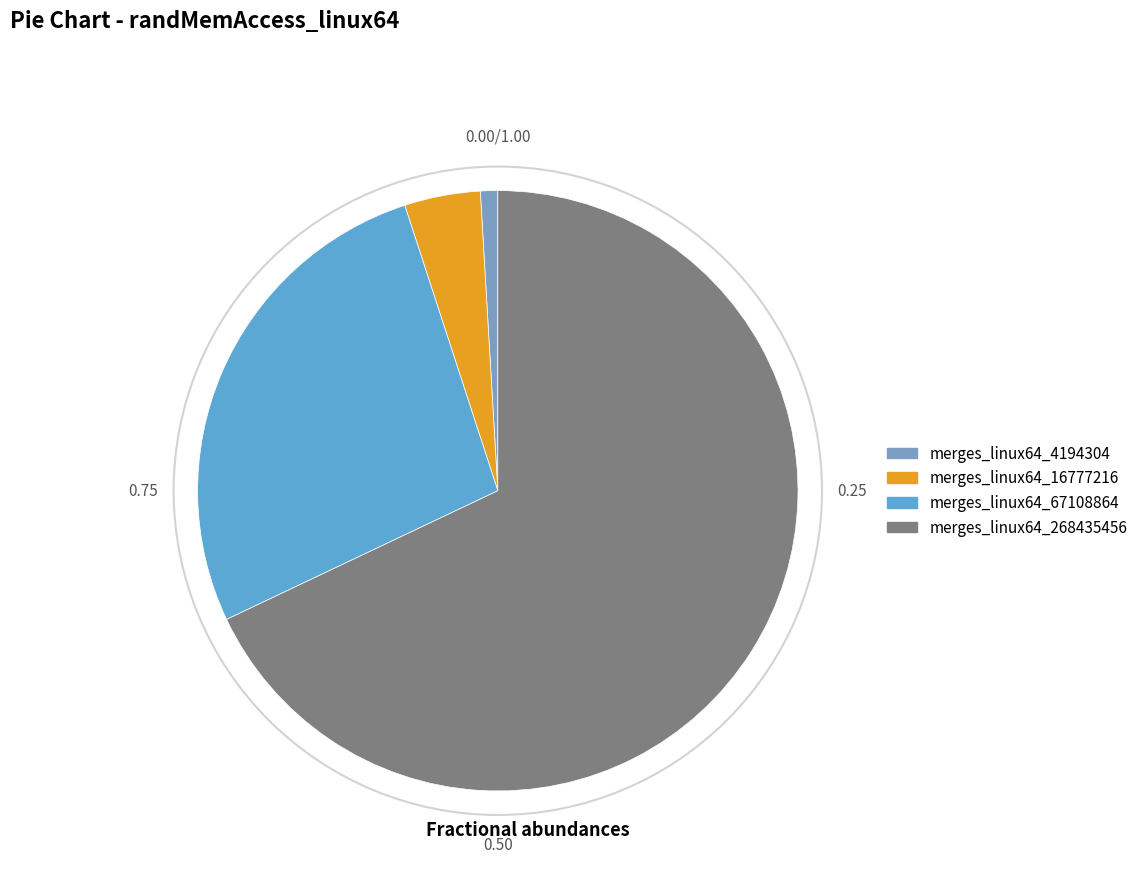

Is it true that merges_linux64_268435456 is 60% of the pie?

False